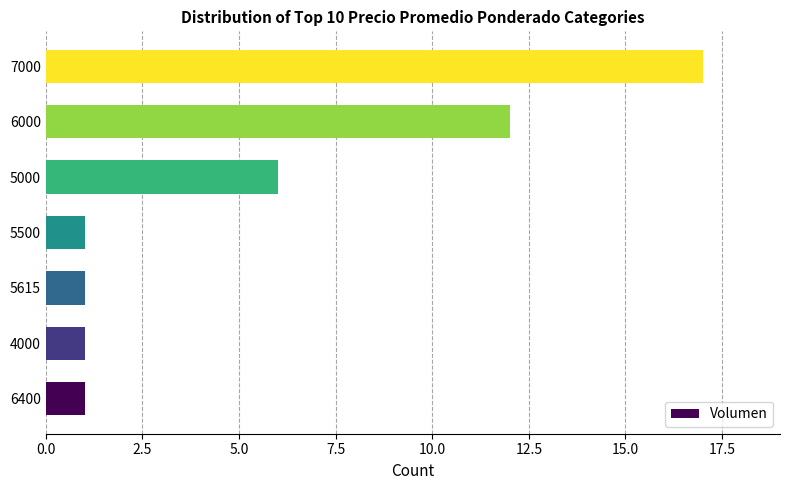

Reading top to bottom, extract all data points from this chart.

17	12	6	1	1	1	1